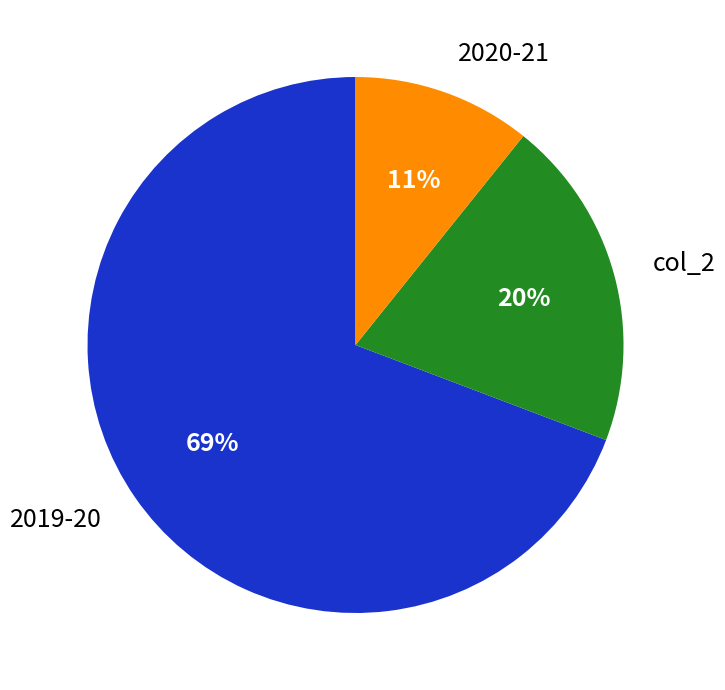

The 2020-21 slice represents 11% of the pie. True or false?

True